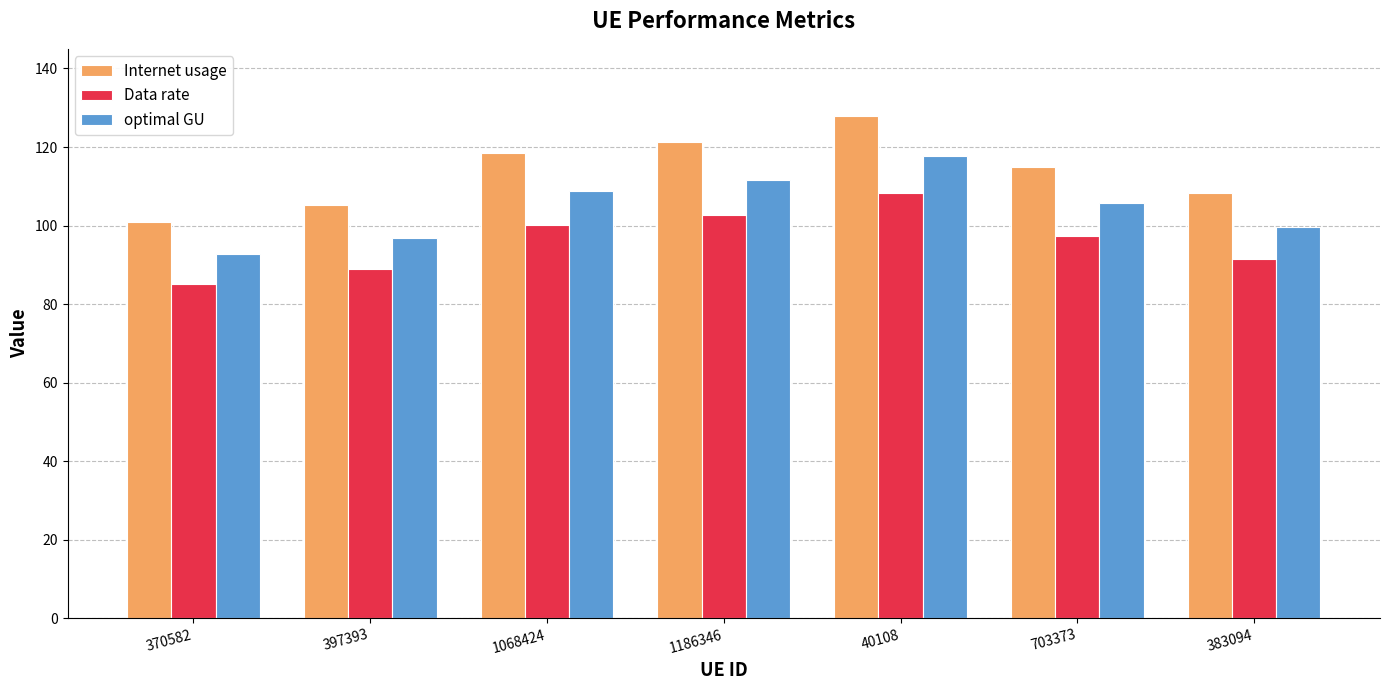

At which label is Internet usage closest to 114?

703373